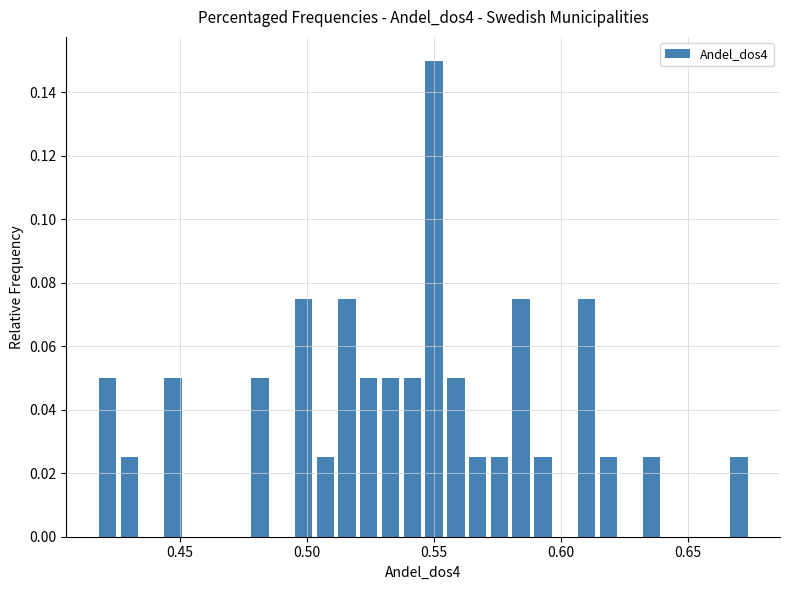

Read against the x-axis, roughly where is the centre of the tallest bar?

0.550